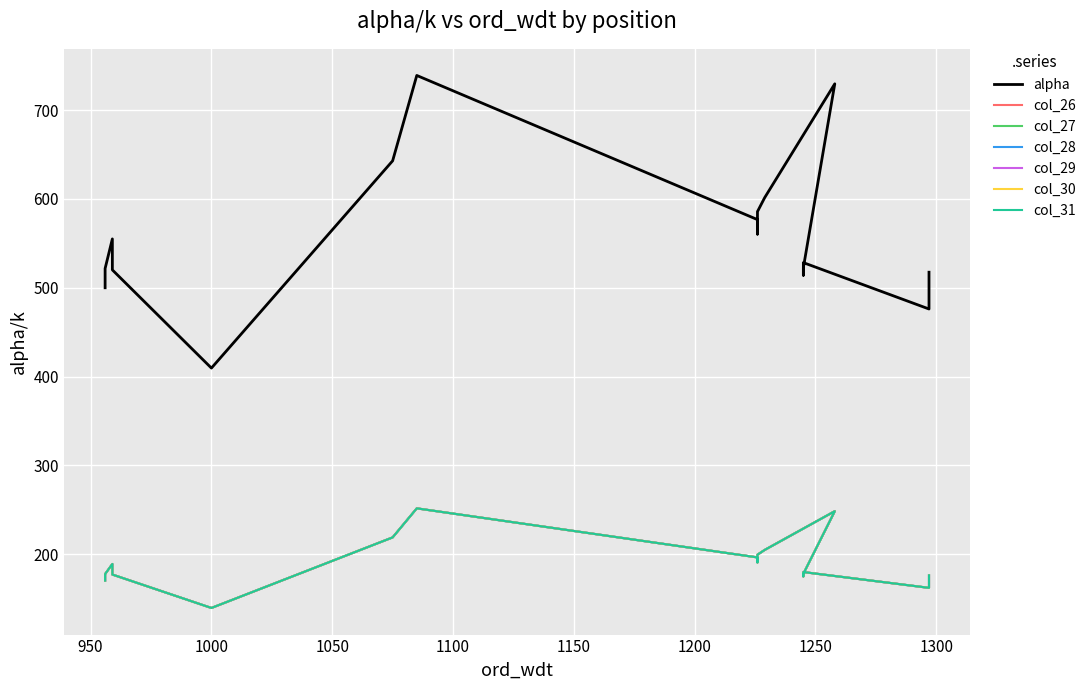

What is the sum of all col_27 values?

3764.6